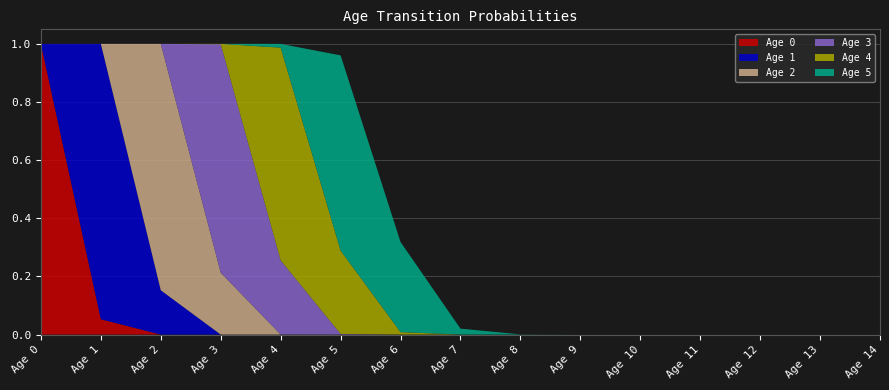

Reading left to right, what are all the values shown in this chart?

Age 0: 1.0	0.1	0.0	0.0	0.0	0.0	0.0	0.0	0.0	0.0	0.0	0.0	0.0	0.0	0.0
Age 1: 0.0	0.9	0.2	0.0	0.0	0.0	0.0	0.0	0.0	0.0	0.0	0.0	0.0	0.0	0.0
Age 2: 0.0	0.0	0.8	0.2	0.0	0.0	0.0	0.0	0.0	0.0	0.0	0.0	0.0	0.0	0.0
Age 3: 0.0	0.0	0.0	0.8	0.3	0.0	0.0	0.0	0.0	0.0	0.0	0.0	0.0	0.0	0.0
Age 4: 0.0	0.0	0.0	0.0	0.7	0.3	0.0	0.0	0.0	0.0	0.0	0.0	0.0	0.0	0.0
Age 5: 0.0	0.0	0.0	0.0	0.0	0.7	0.3	0.0	0.0	0.0	0.0	0.0	0.0	0.0	0.0